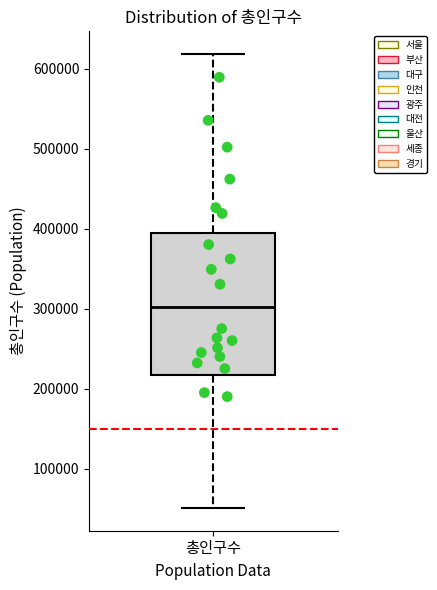

Read this box plot against the y-axis: the position of the median line, the range covered by the box, and the ends of both whiskers. The values are not printed on the chart, so give them approximately, as read against the axis.

median 300000, box 220000 to 390000, whiskers 50000 to 620000